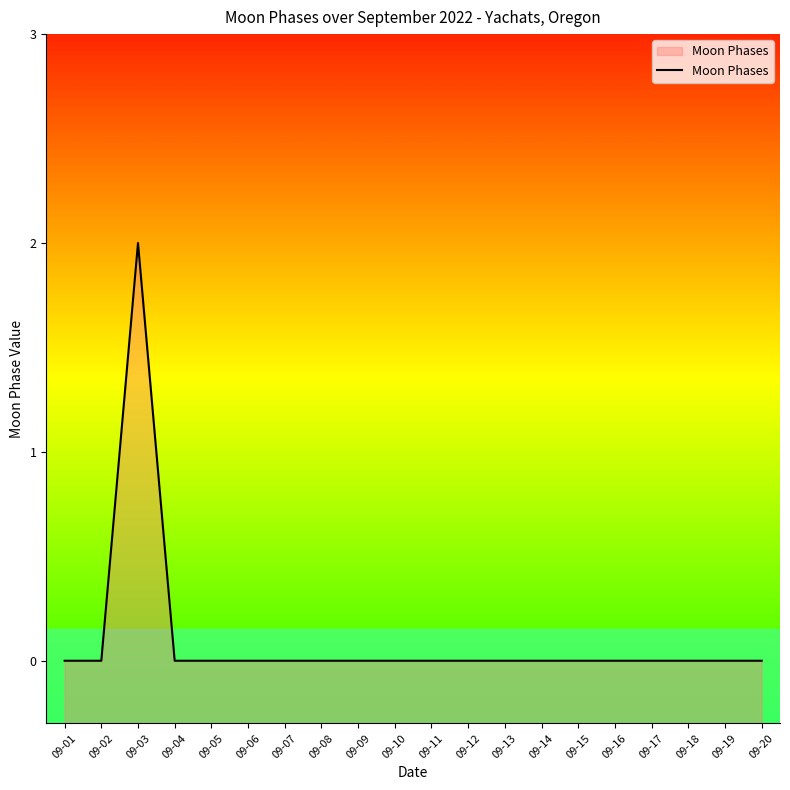

Count the number of categories in the chart.

20